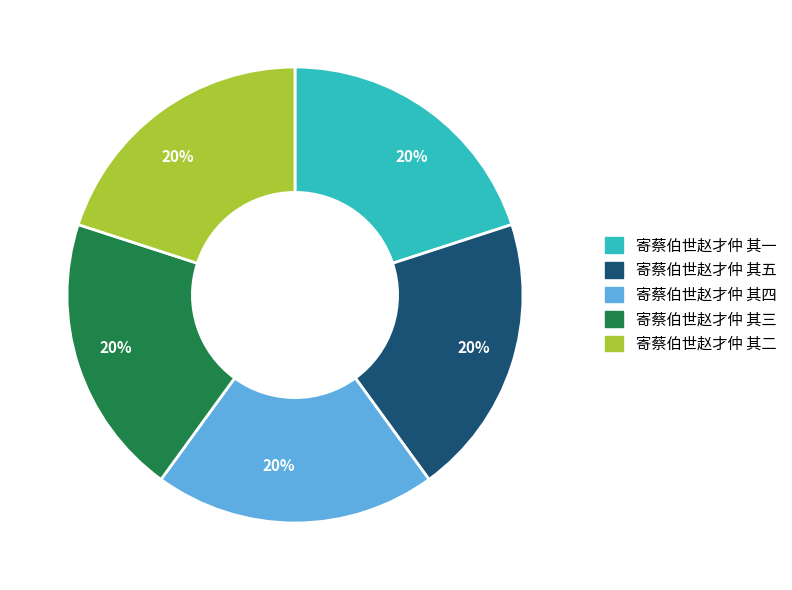

Is there any slice that represents more than half of the pie?

No